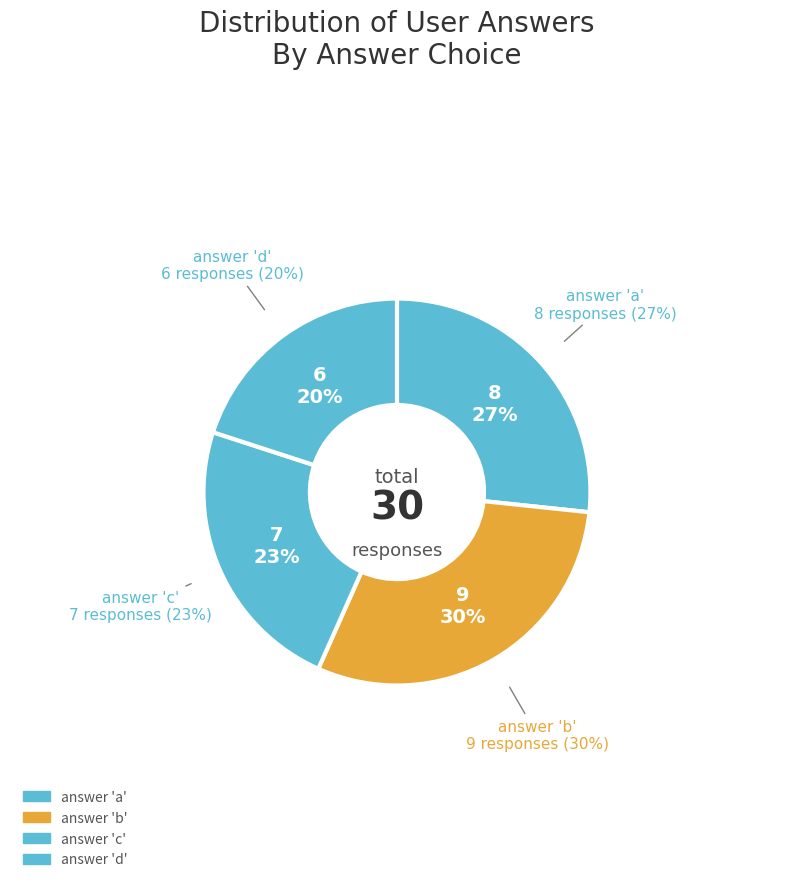

Does any single category account for the majority?

No